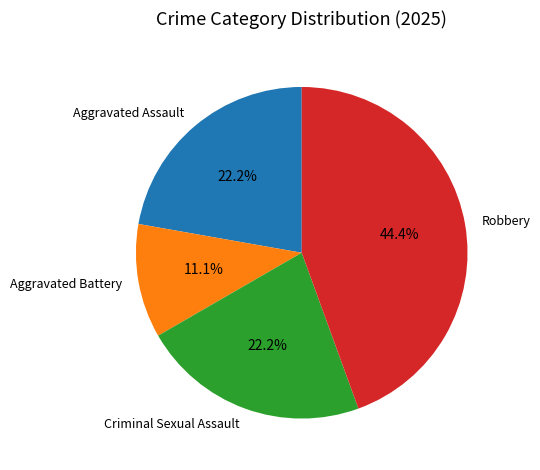

To the nearest percent, what is the difference between the Aggravated Battery and Aggravated Assault slice percentages?

11%